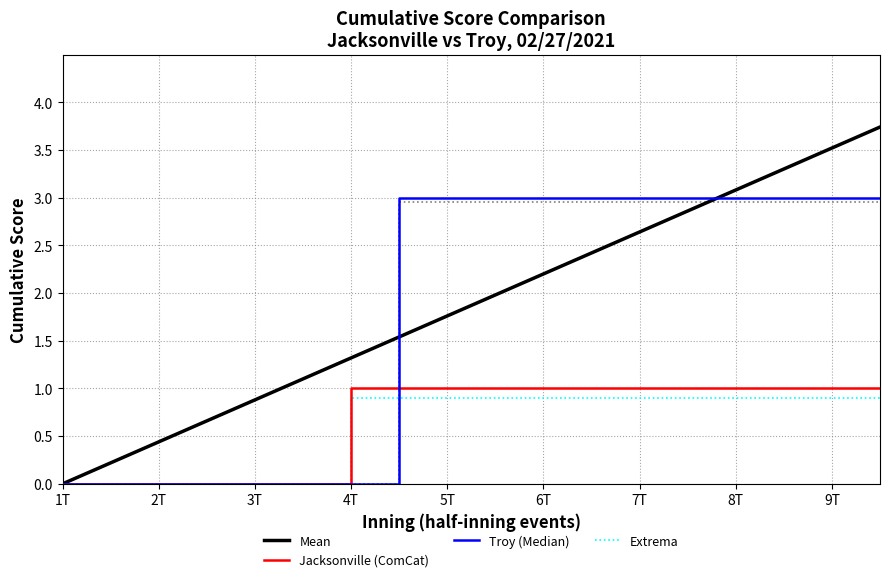

Does the chart have visible grid lines?

Yes